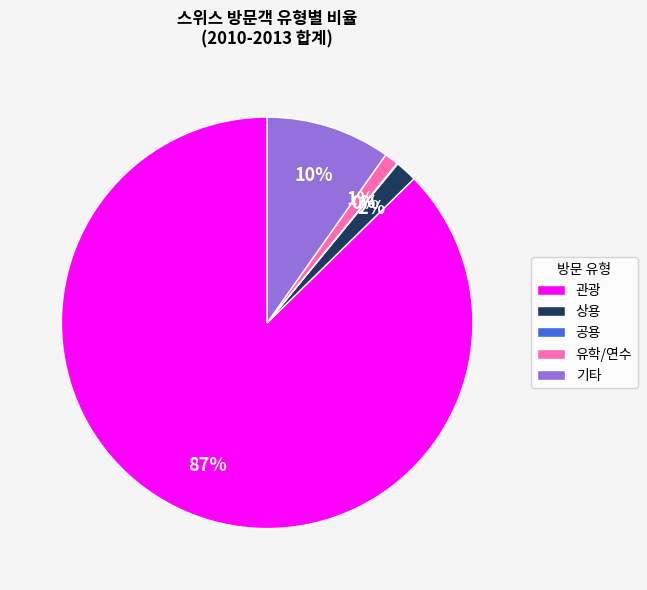

To the nearest percent, what is the combined percentage of 상용 and 관광?

89%